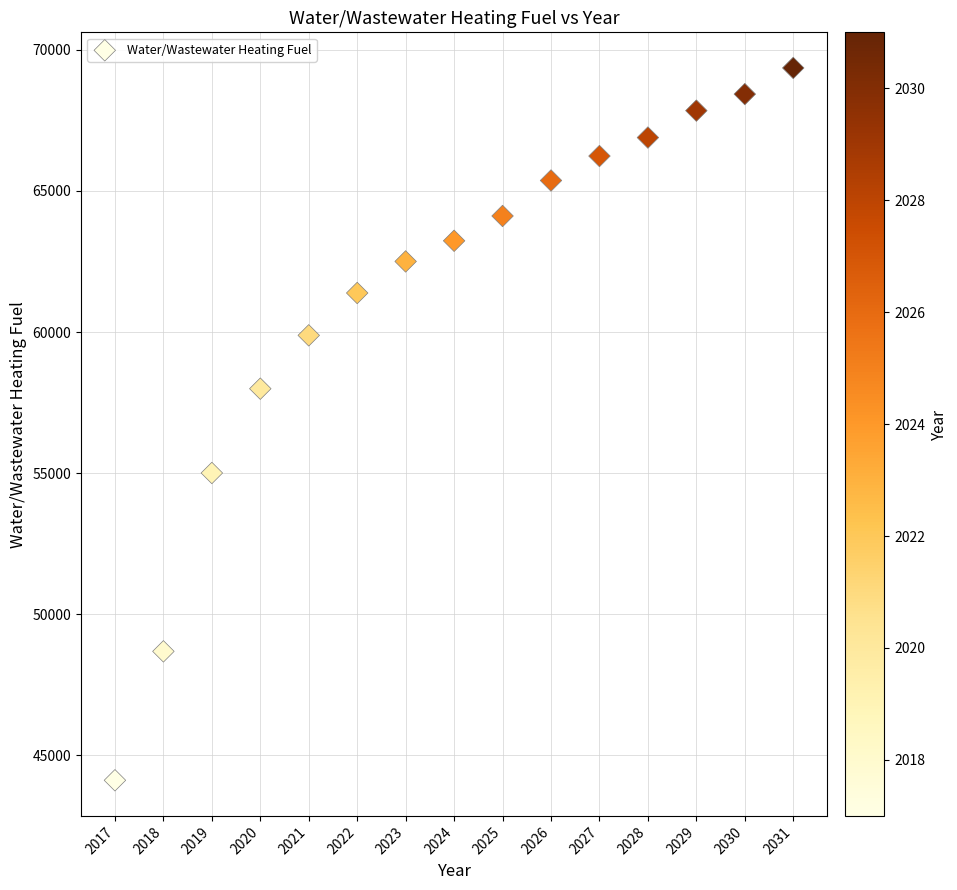

What Y value in the scatter plot is closest to 56738?

57994.0